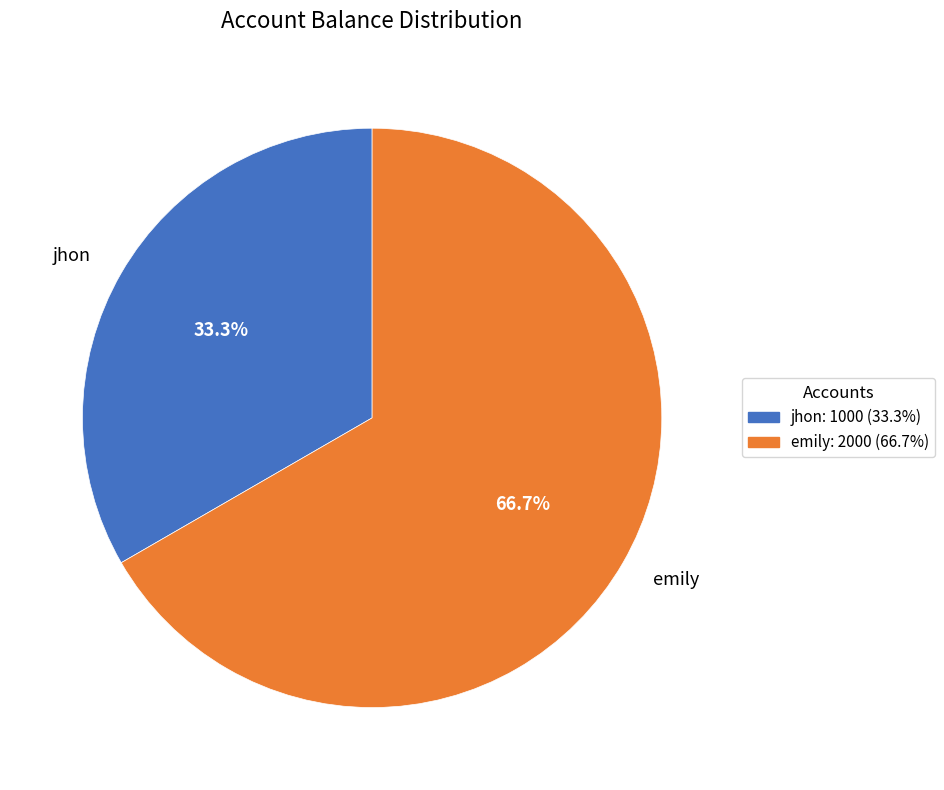

Which slice is the largest?

emily